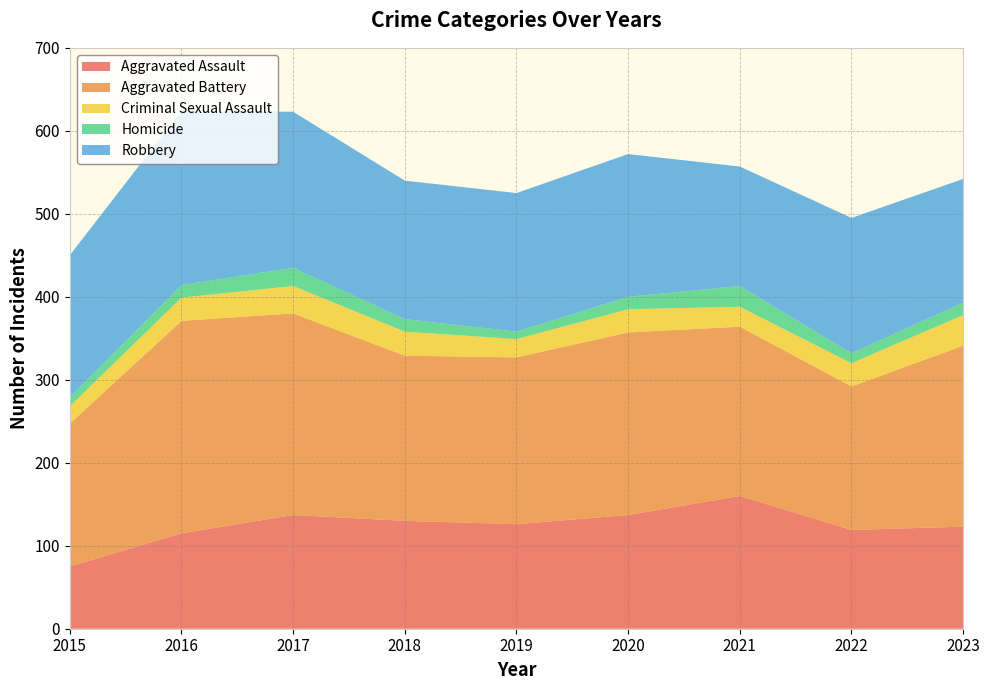

Reading left to right, extract all data points from this chart.

Aggravated Assault: 2015=75	2016=115	2017=137	2018=130	2019=126	2020=137	2021=160	2022=119	2023=123
Aggravated Battery: 2015=172	2016=256	2017=243	2018=199	2019=201	2020=220	2021=204	2022=173	2023=218
Criminal Sexual Assault: 2015=21	2016=28	2017=33	2018=29	2019=22	2020=28	2021=24	2022=28	2023=37
Homicide: 2015=11	2016=15	2017=22	2018=15	2019=9	2020=15	2021=25	2022=12	2023=15
Robbery: 2015=171	2016=210	2017=188	2018=167	2019=167	2020=172	2021=144	2022=163	2023=149